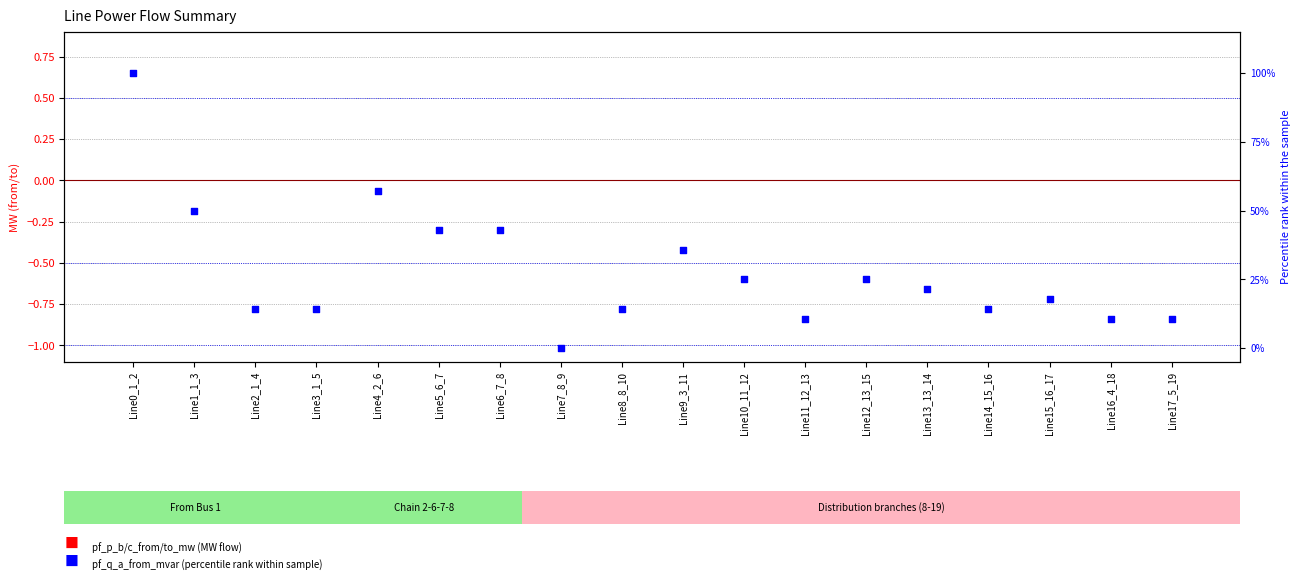

Which series has the widest spread of Y values?

pf_q_a_from_mvar (norm)